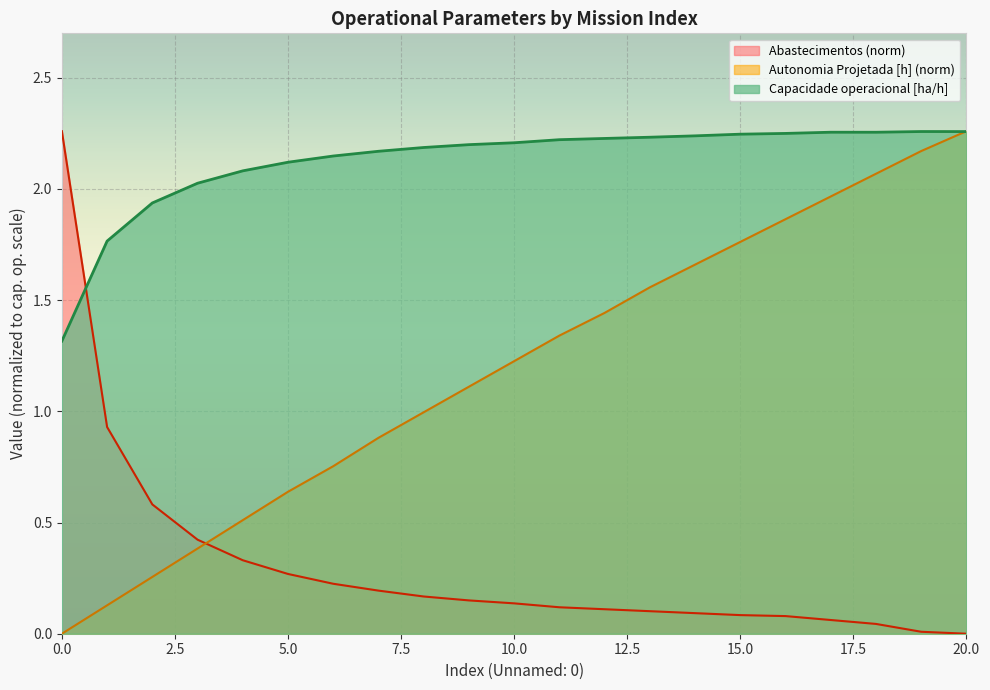

How many lines are shown in the chart?

3